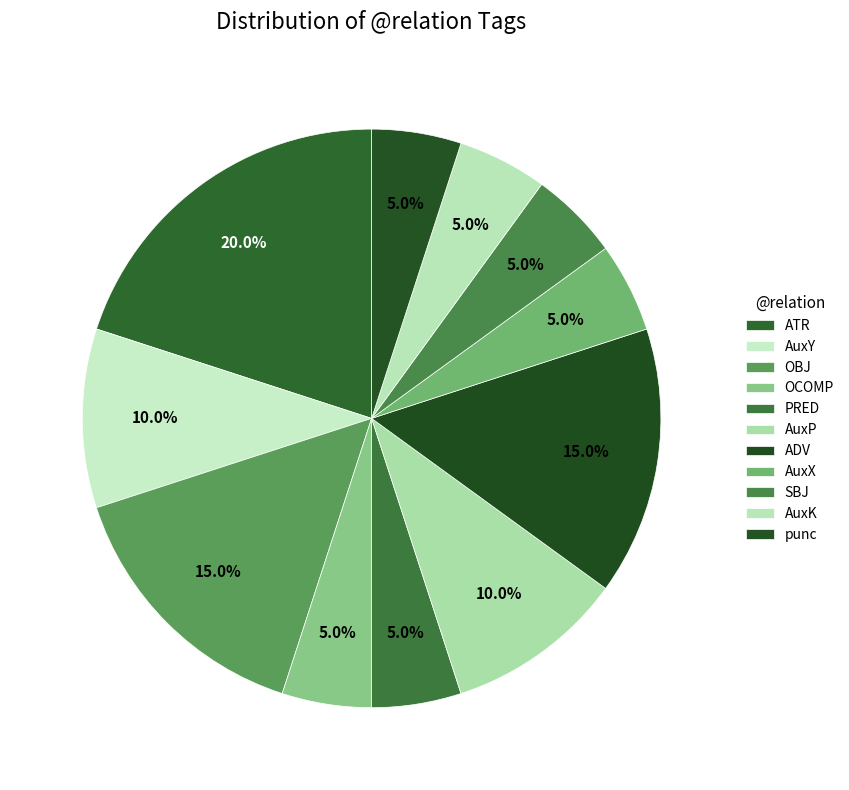

Which slice is the smallest?

OCOMP